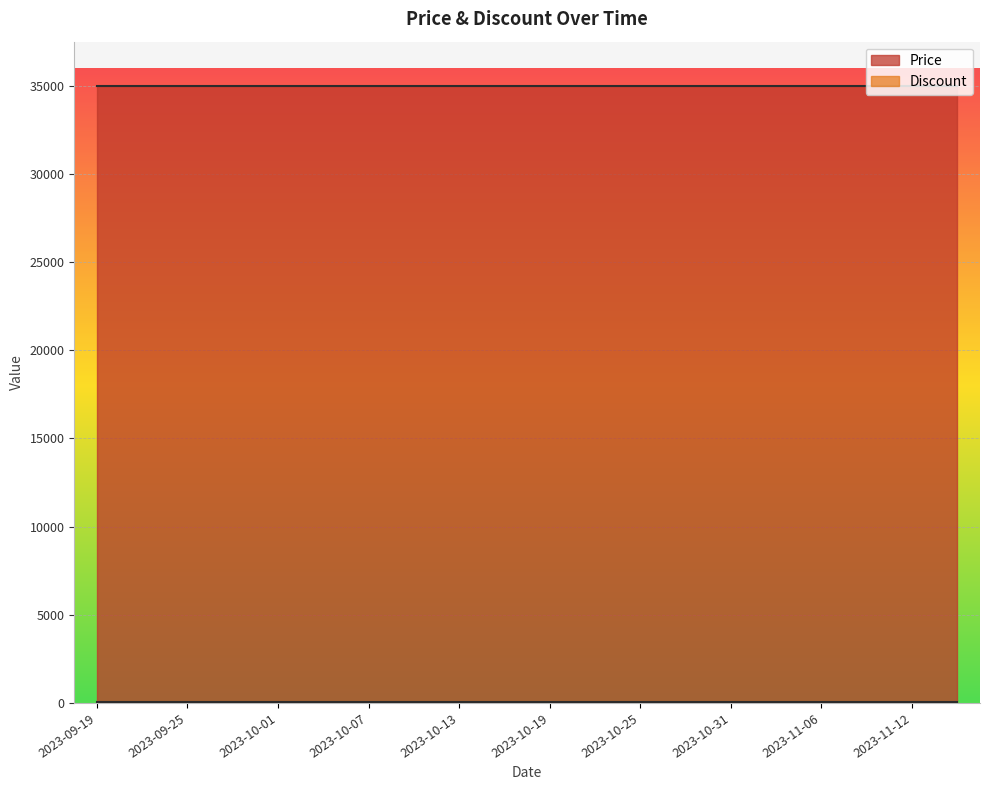

What value does the Discount series have at 2023-10-28?

30